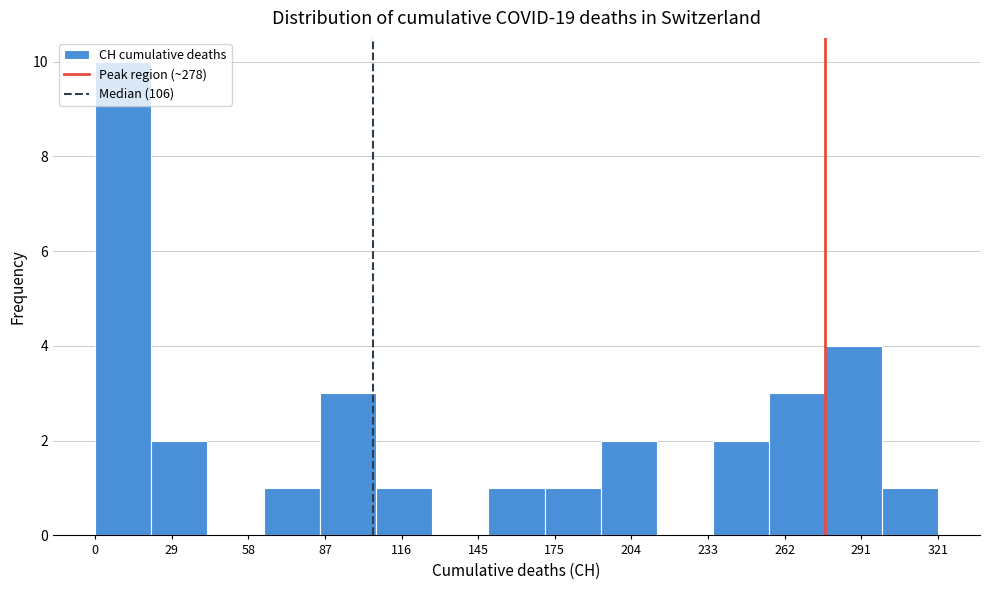

Which range on the x-axis has the tallest bar?

0 to 20